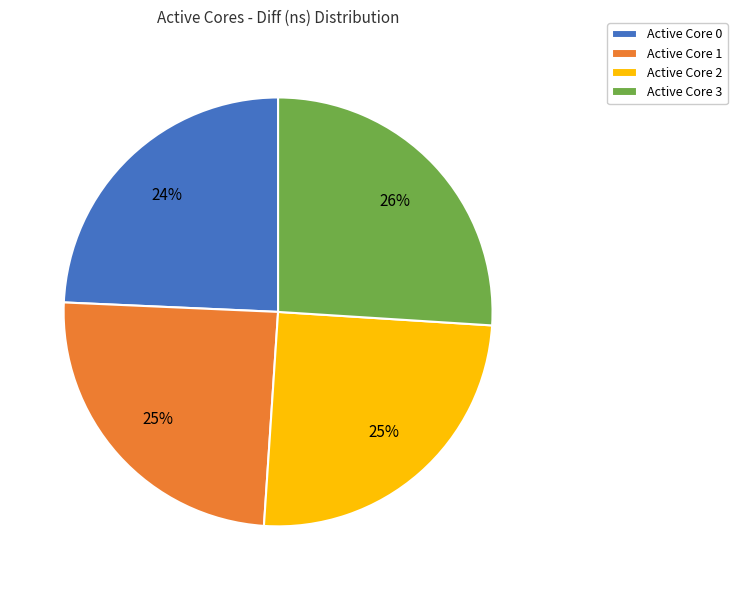

True or false: Active Core 2 accounts for 20% of the total.

False